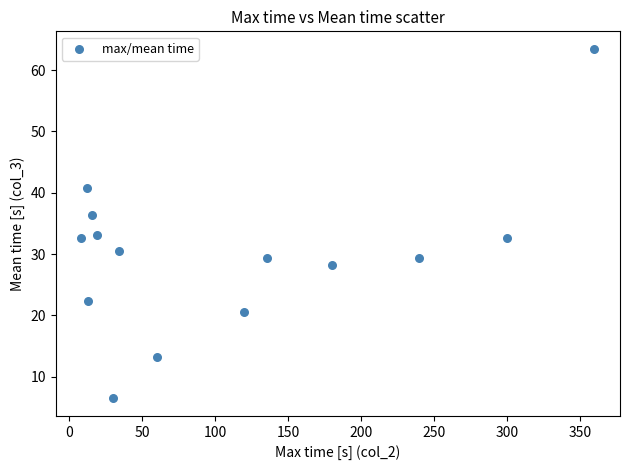

What is the range of Y values (max minus min)?

57.0